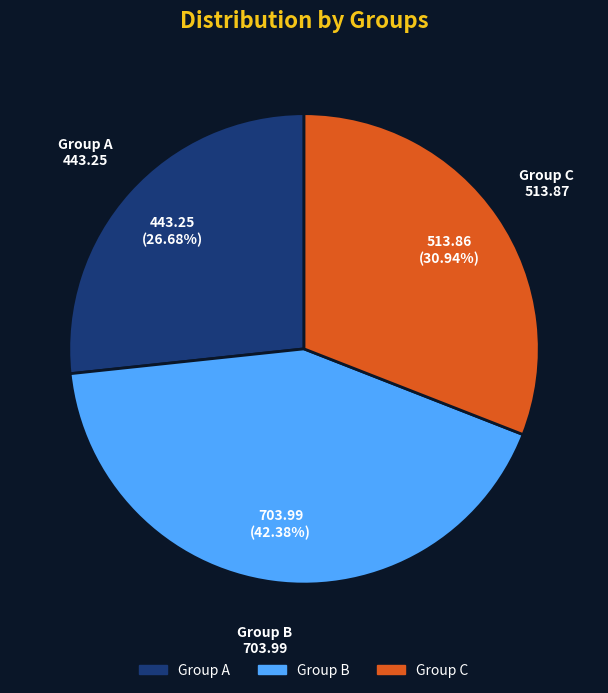

Does any single category account for the majority?

No